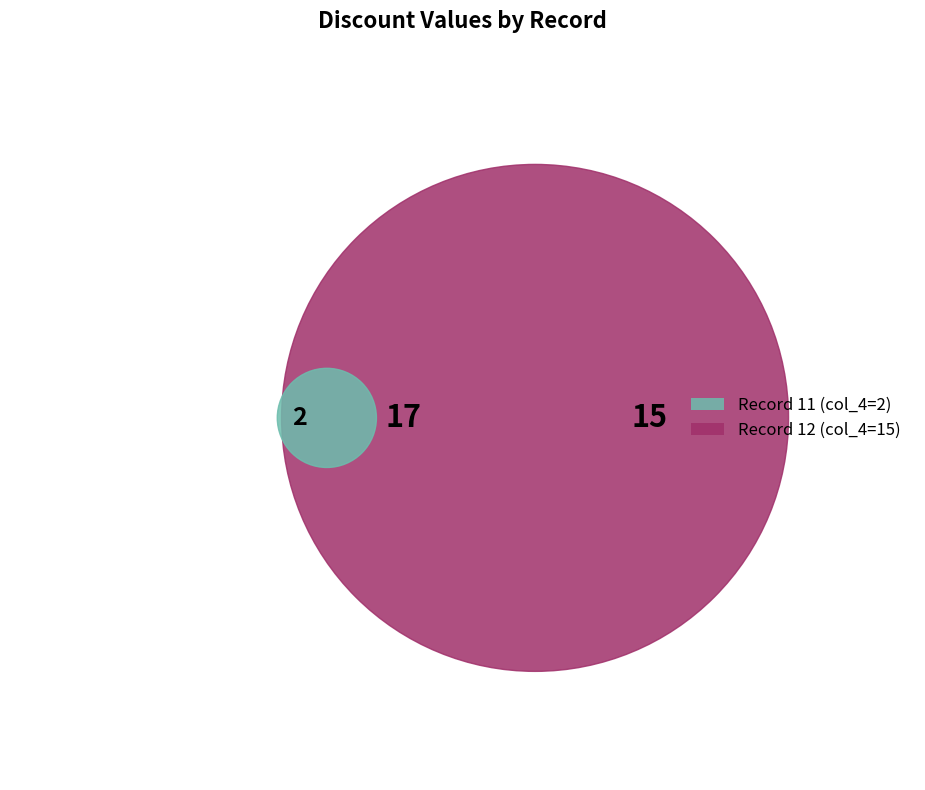

Count the number of slices in the pie.

2